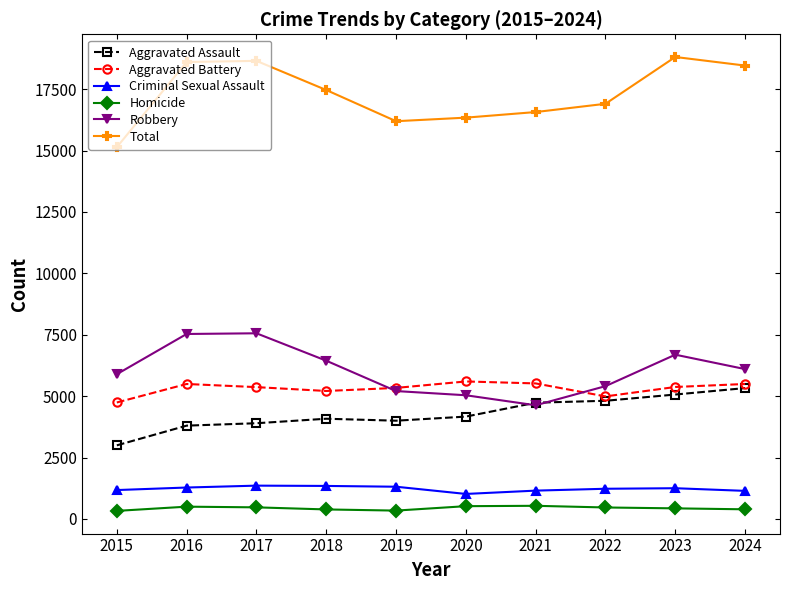

What is the difference between the second highest and minimum values in the Homicide series?

192